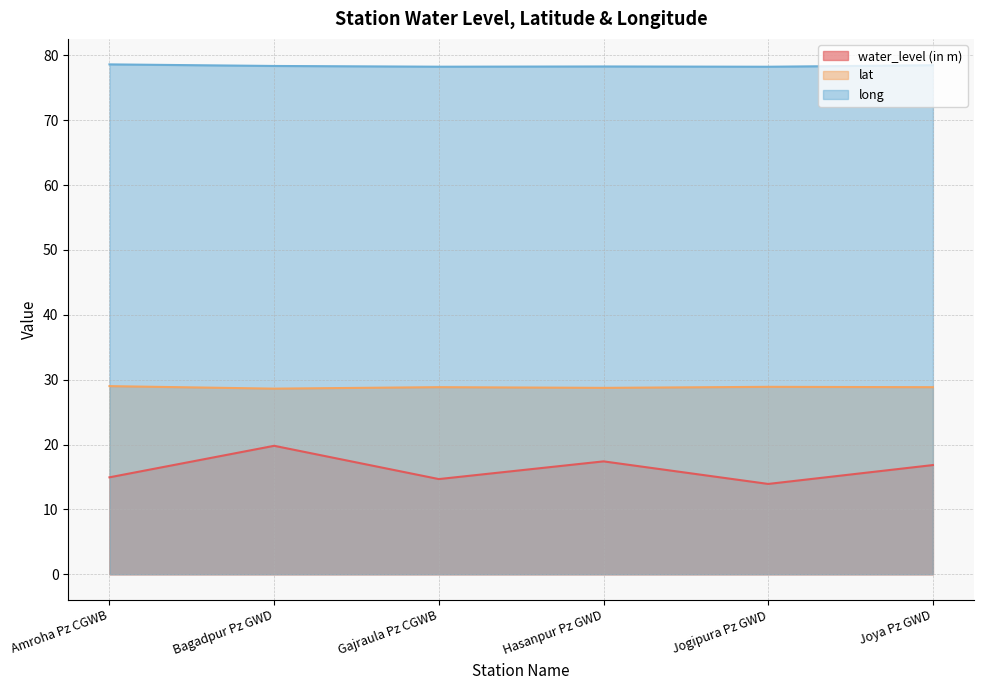

How many interior local valleys does the water_level (in m) series have?

2